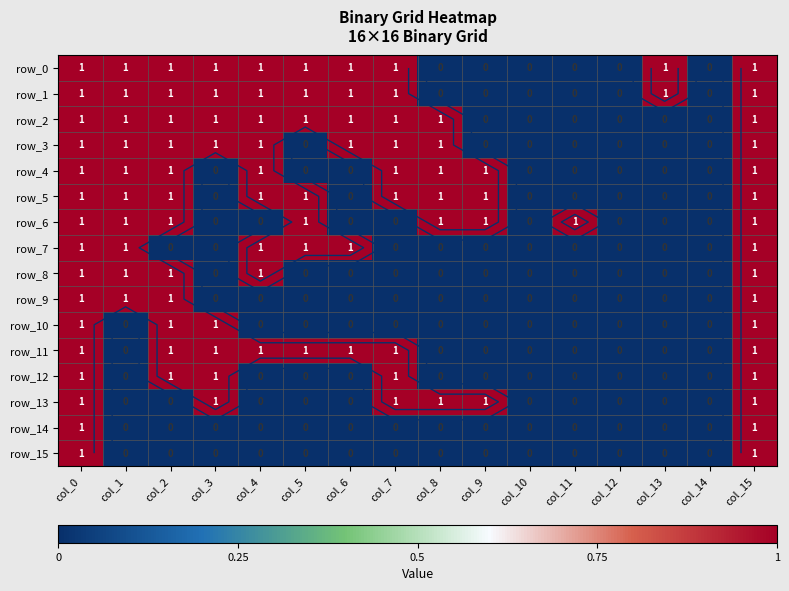

How many values in the row_13 series exceed 0?

6